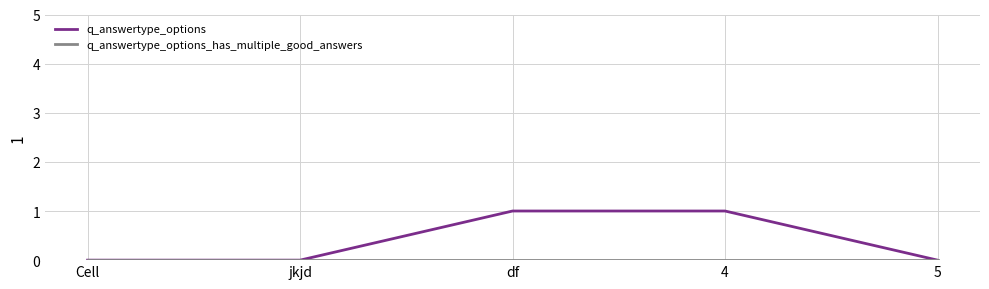

How many series are shown in this chart?

2